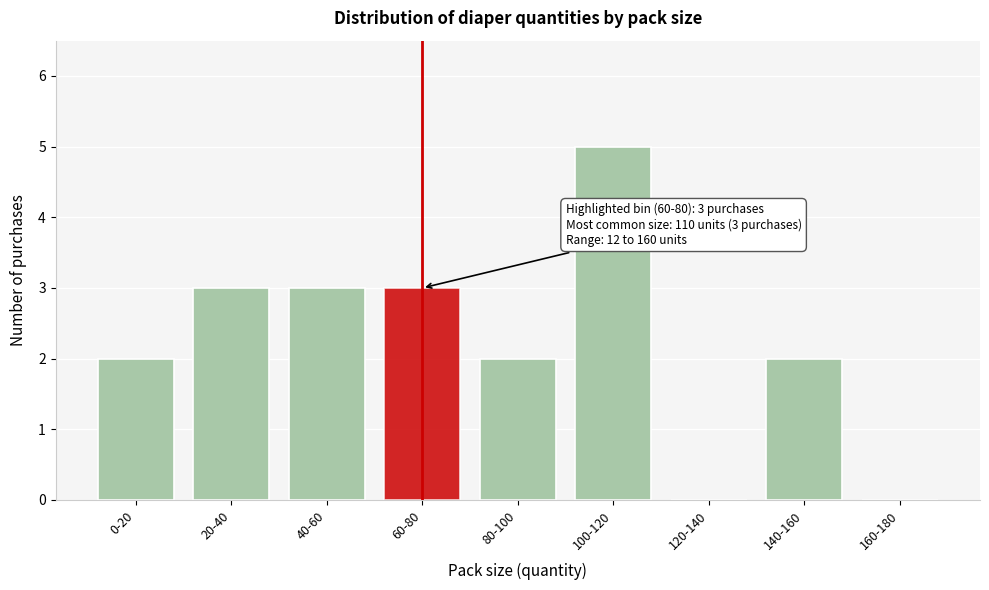

Reading left to right, list all the values displayed in this chart.

0-20=2	20-40=3	40-60=3	60-80=3	80-100=2	100-120=5	120-140=0	140-160=2	160-180=0